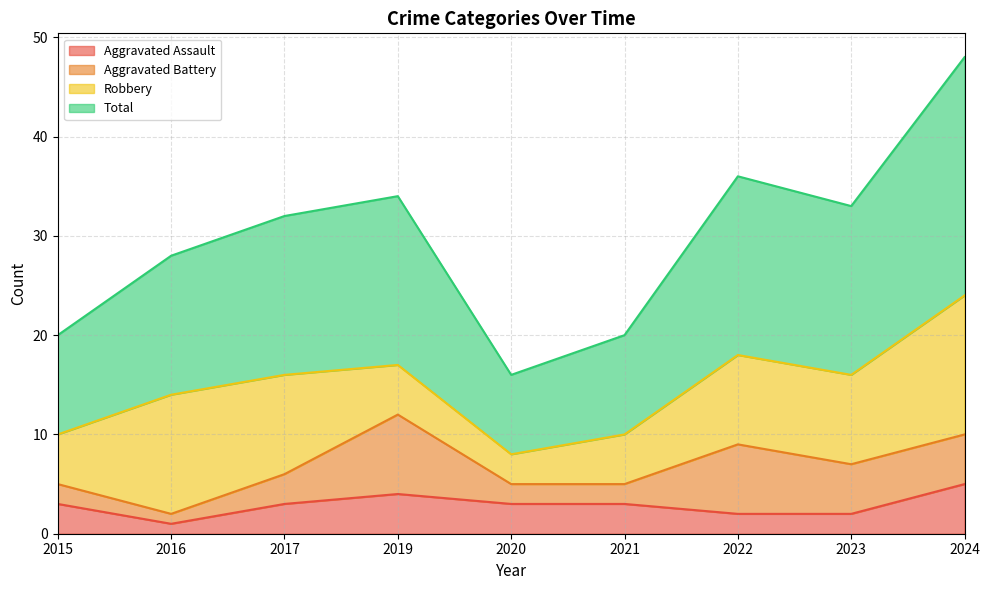

True or false: Aggravated Assault and Total cross at least once.

False